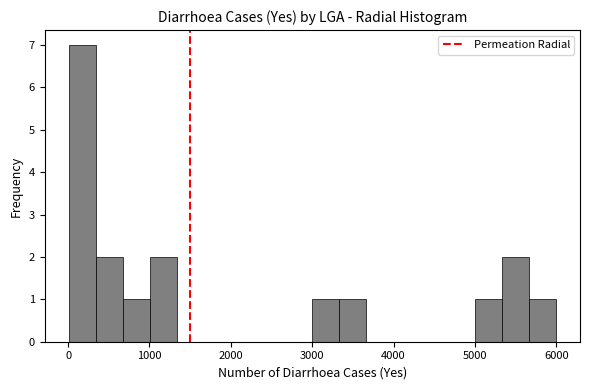

Read against the x-axis, roughly where is the centre of the tallest bar?

200